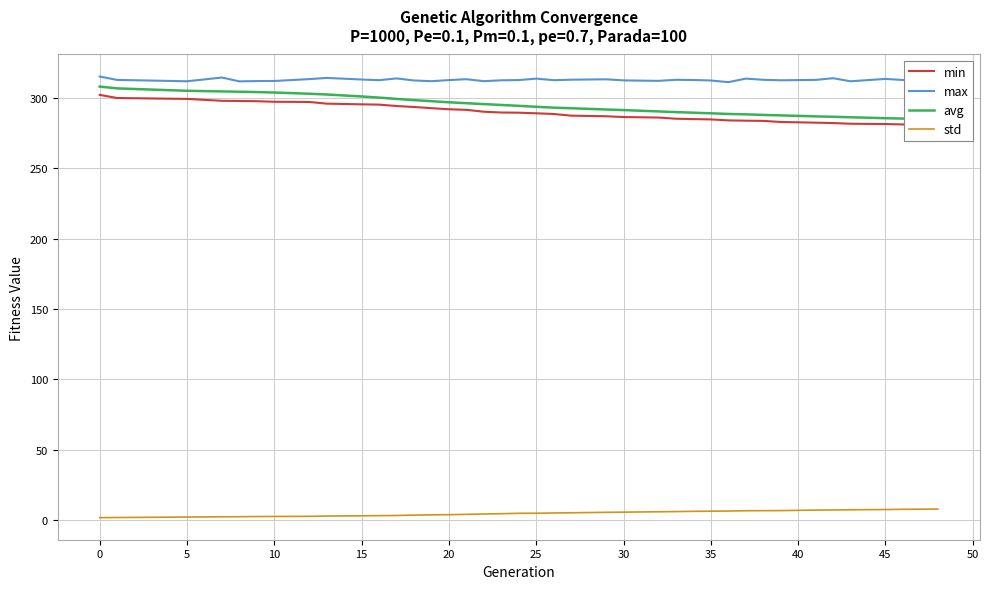

True or false: std and max cross at least once.

False